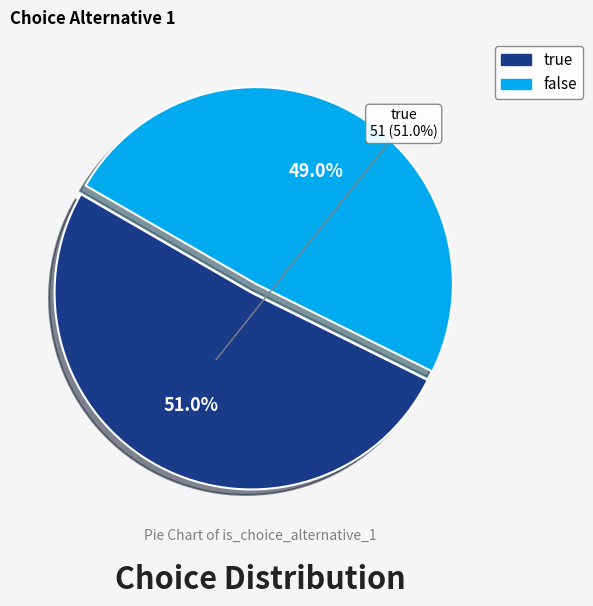

Rank the categories by value from lowest to highest.

false, true